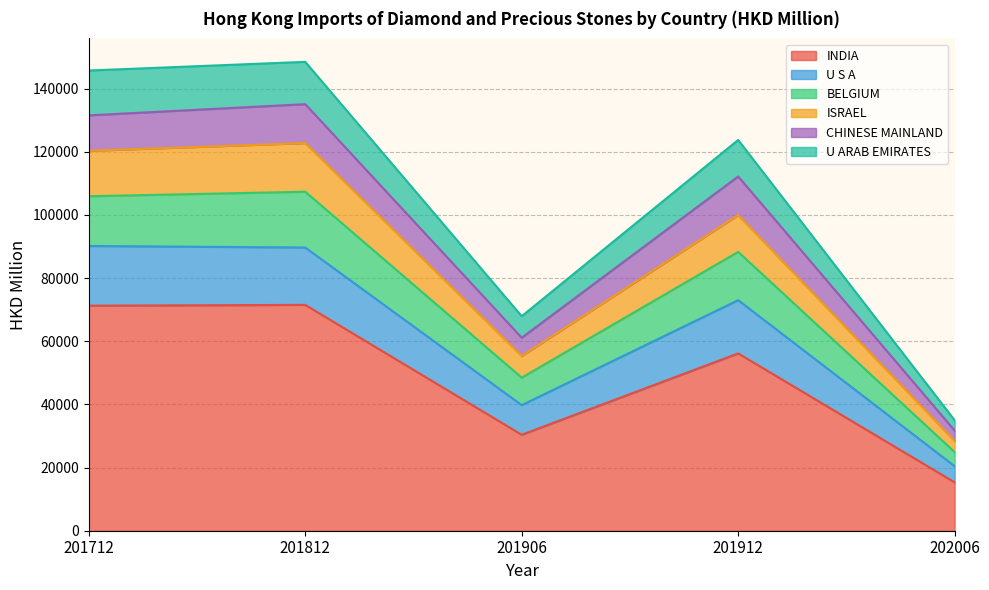

Is it true that U S A equals 119443.1 at 201906?

False